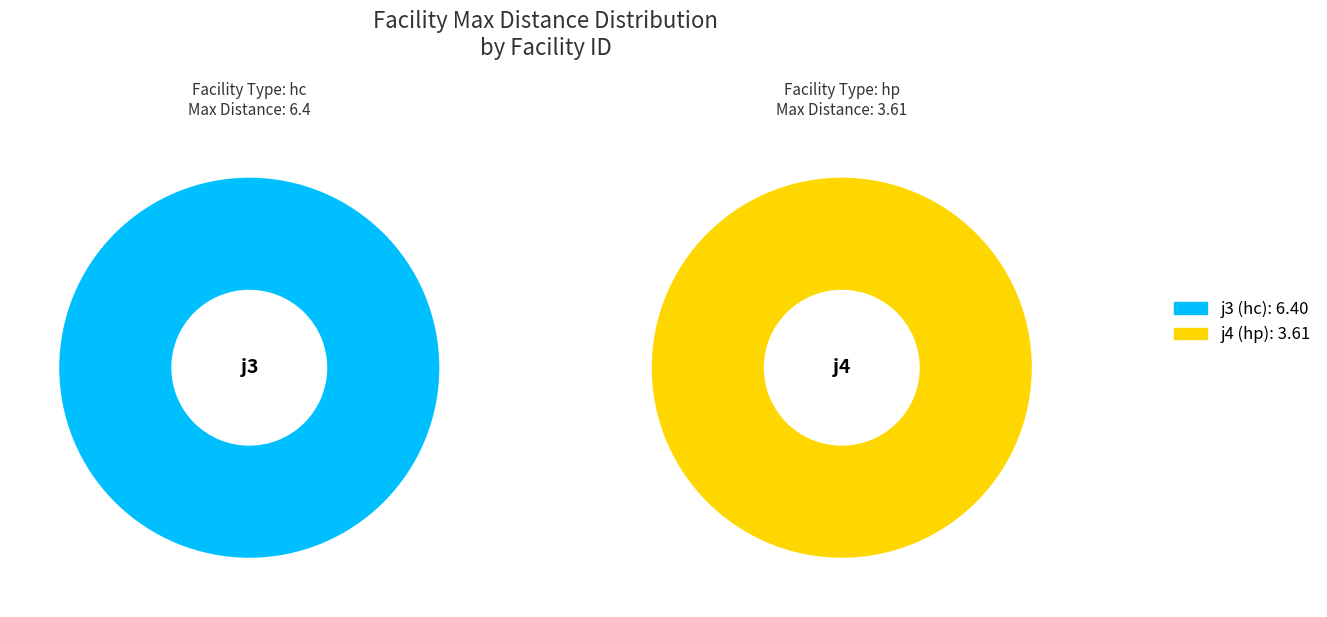

What percentage is the j3 slice, to the nearest percent?

64%